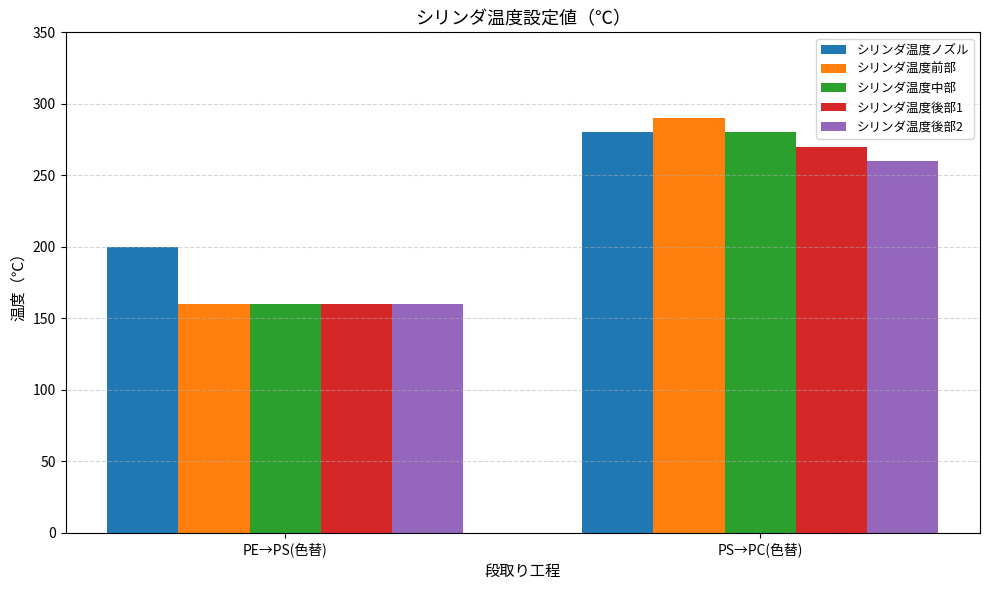

How many categories are shown in the chart?

2